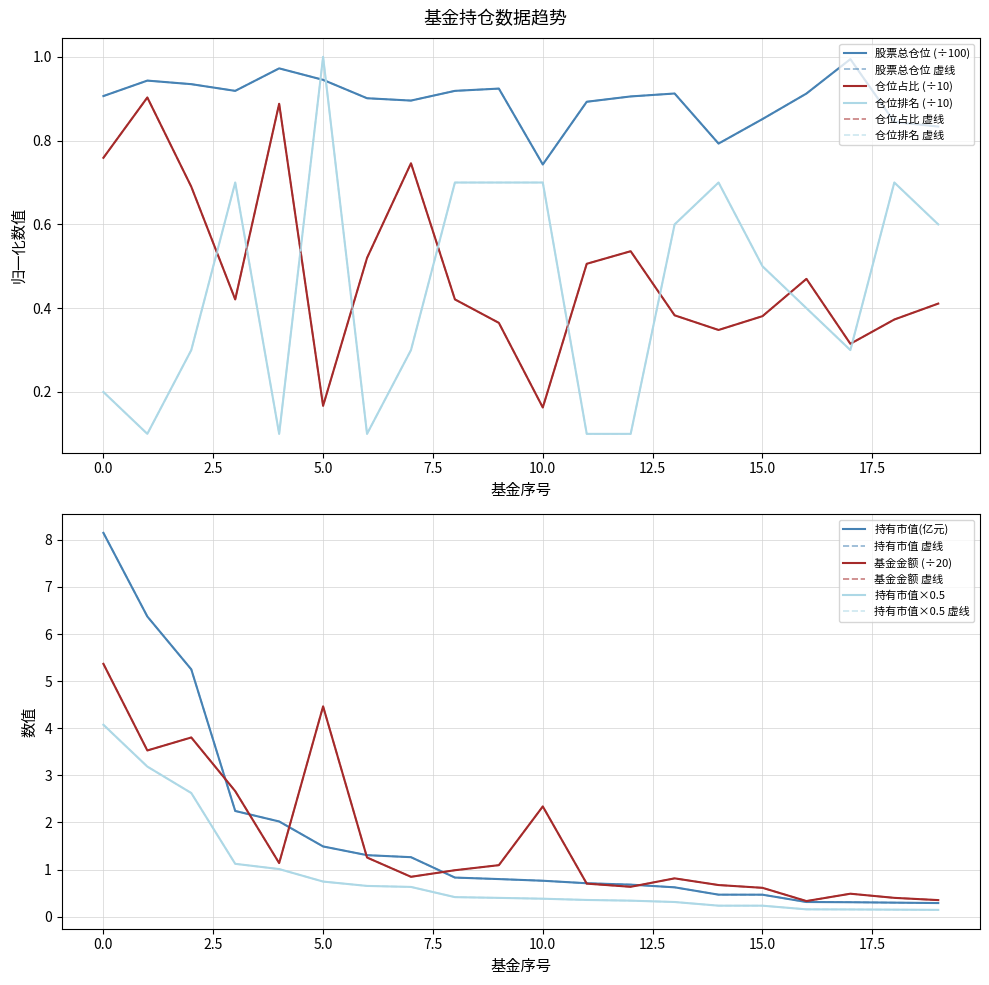

At which category does the chart reach its minimum across all series?

1